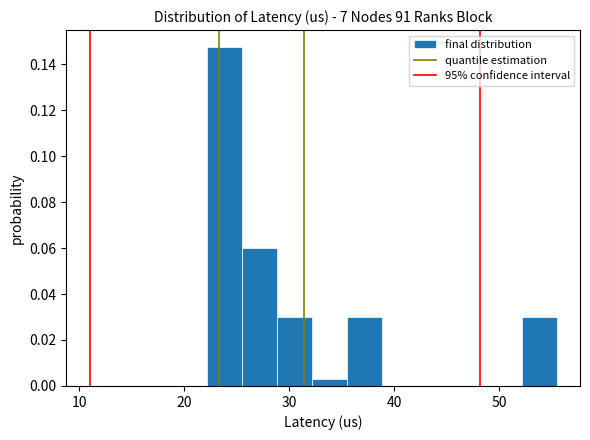

Read against the x-axis, roughly where is the centre of the tallest bar?

24